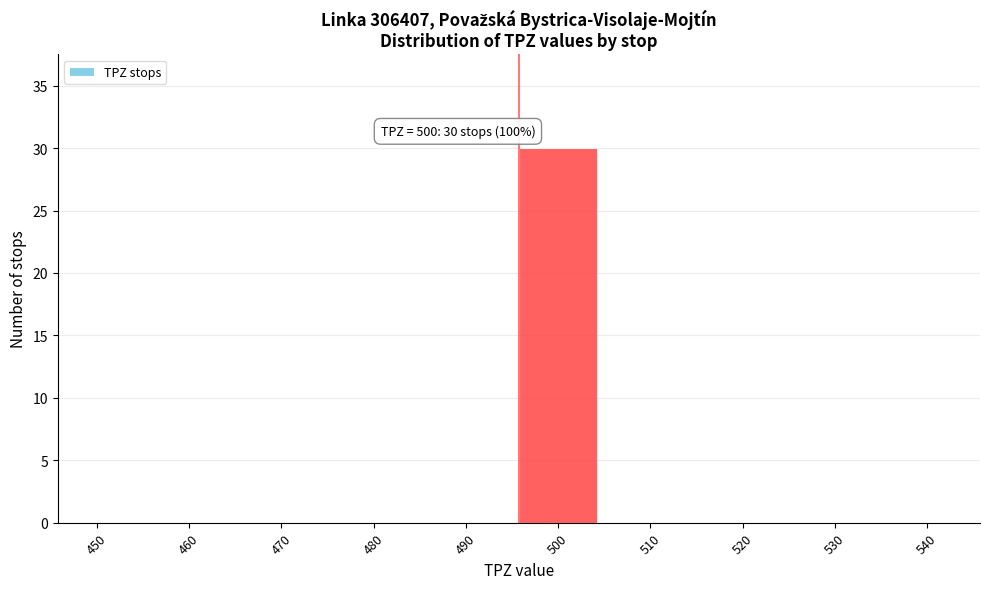

Reading left to right, list all the values displayed in this chart.

450=0	460=0	470=0	480=0	490=0	500=30	510=0	520=0	530=0	540=0